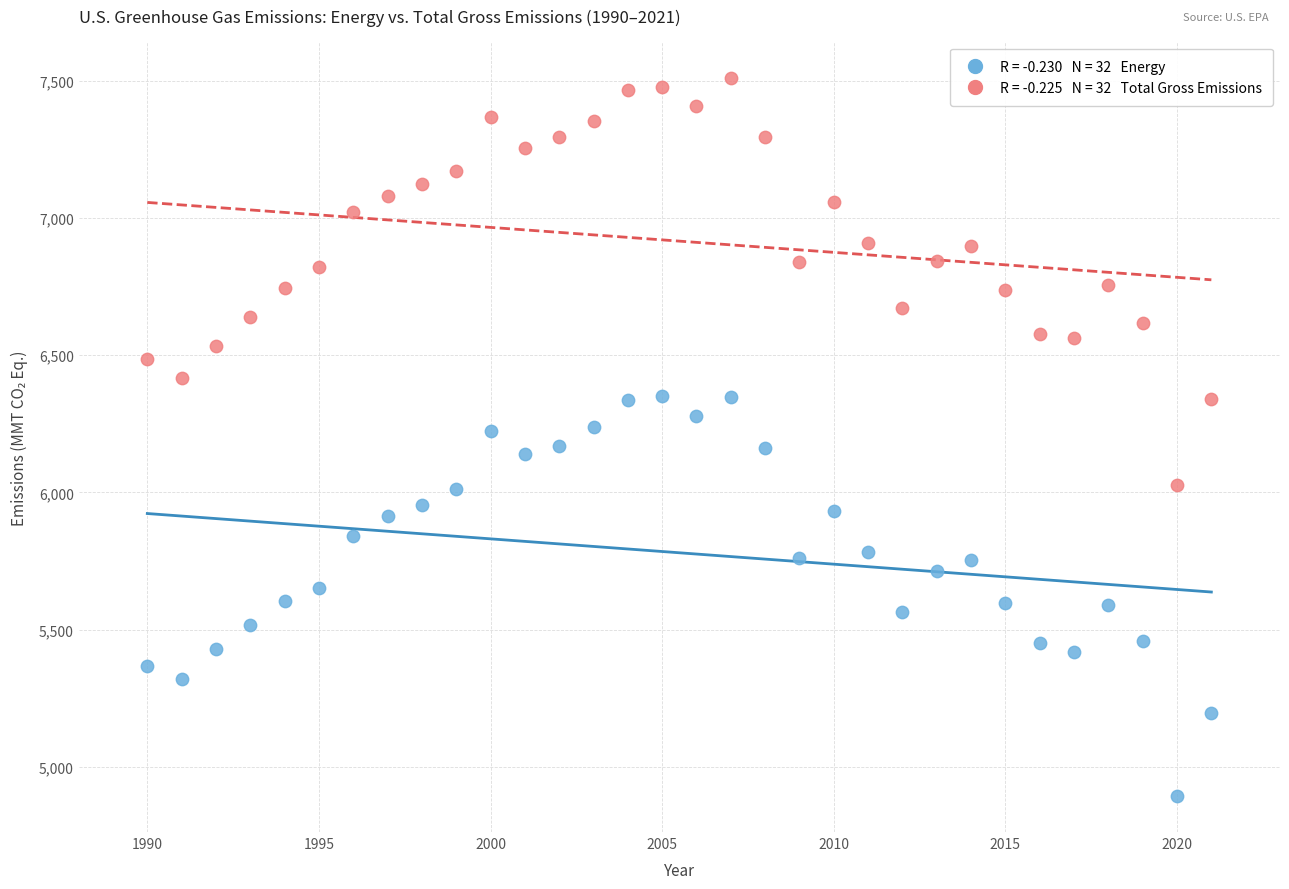

Across all data points, what is the range of X values (max minus min)?

31.0